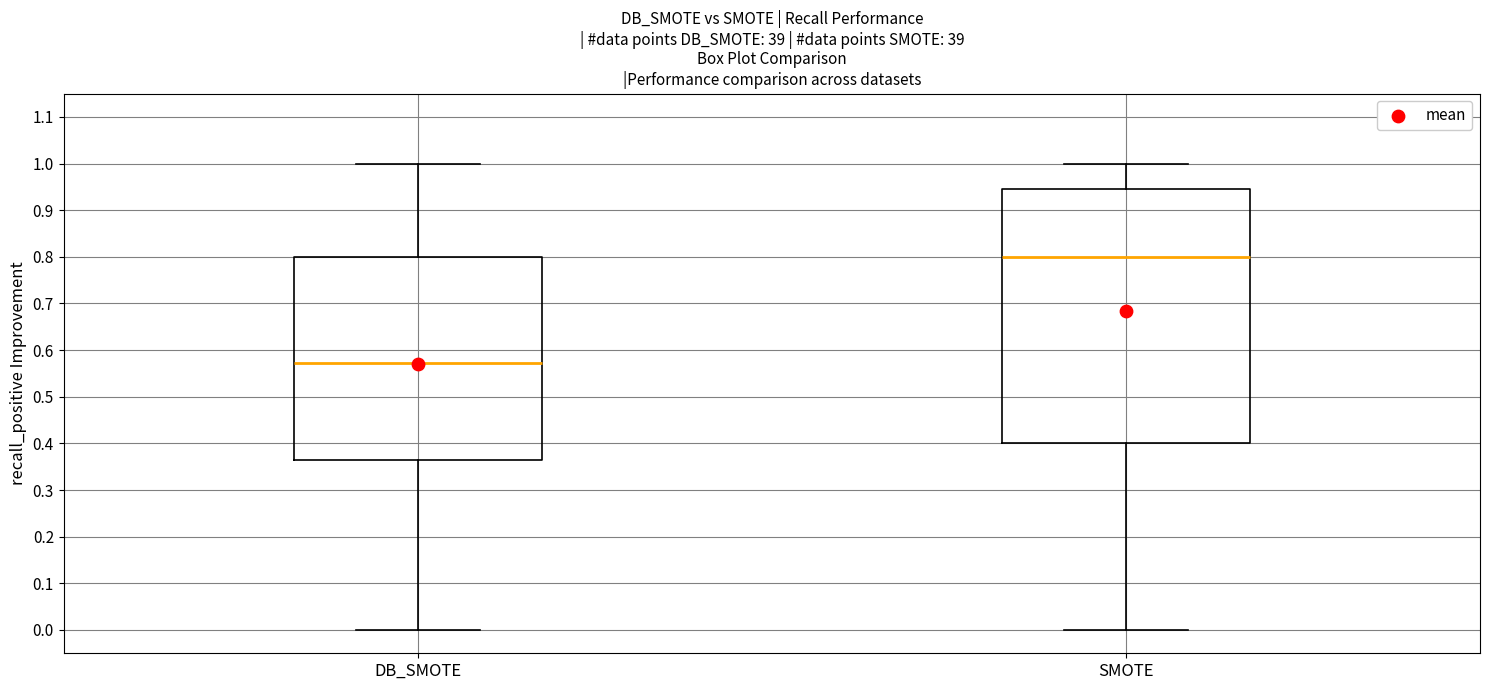

Which box's median line is the lowest?

DB_SMOTE